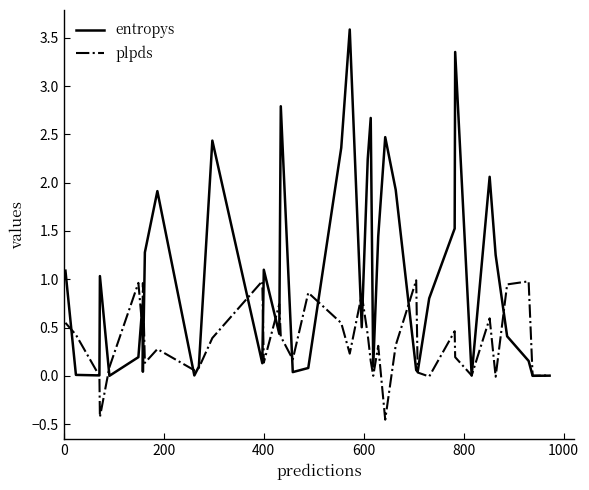

How many series are shown in this chart?

2